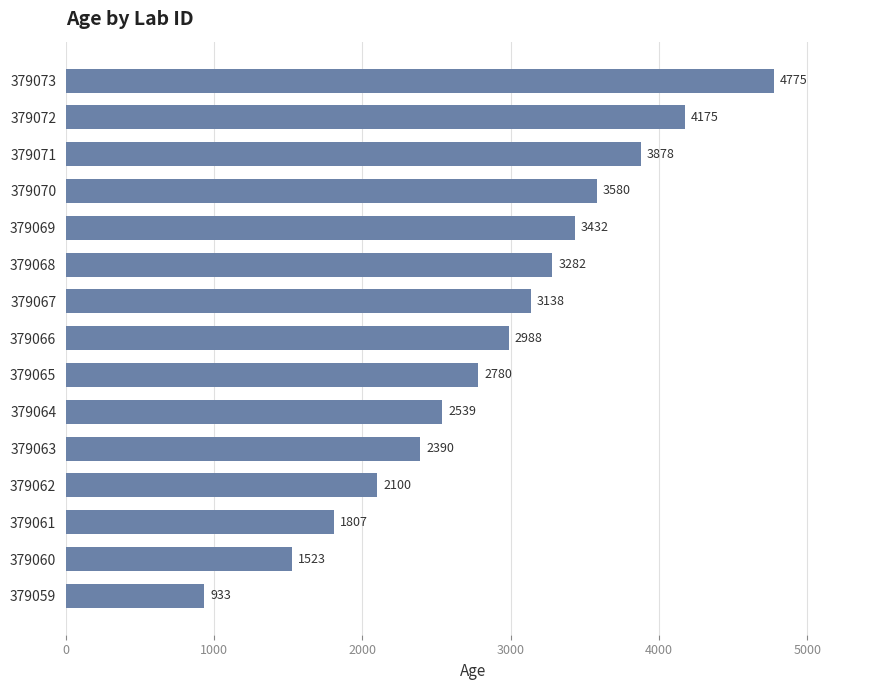

Approximately how many times larger is the value at 379071 compared to 379064?

1.5